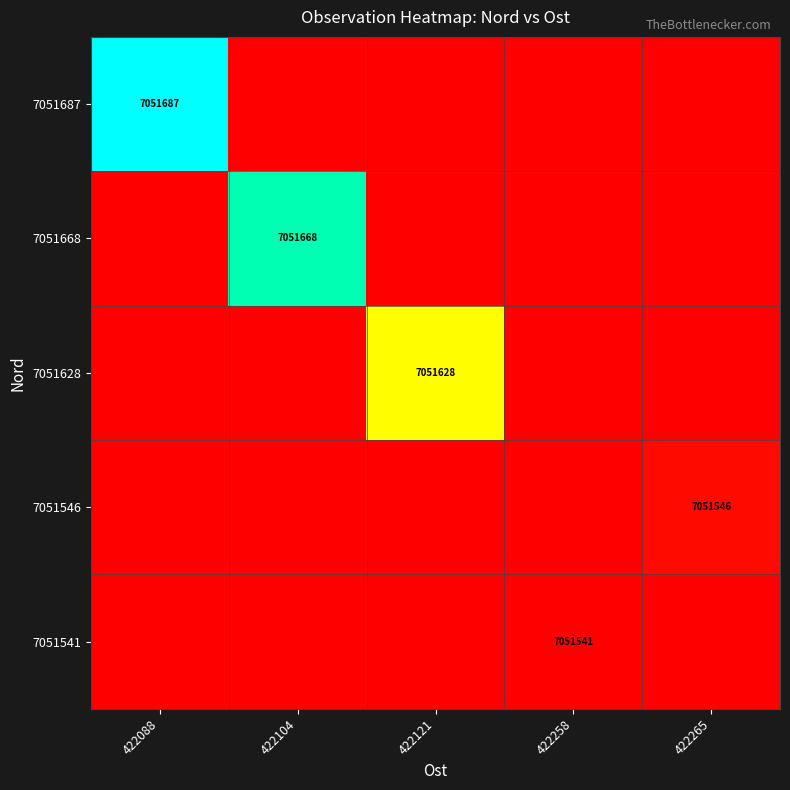

Which label corresponds to the largest value in the chart?

422088